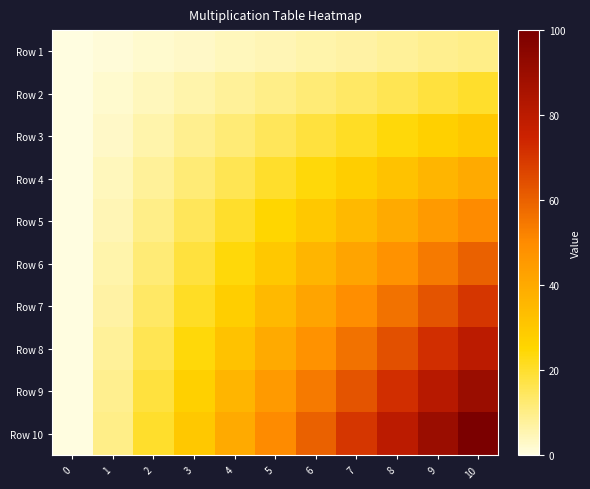

Reading right to left, what are all the values shown in this chart?

Row 1: 10=10	9=9	8=8	7=7	6=6	5=5	4=4	3=3	2=2	1=1	0=0
Row 2: 10=20	9=18	8=16	7=14	6=12	5=10	4=8	3=6	2=4	1=2	0=0
Row 3: 10=30	9=27	8=24	7=21	6=18	5=15	4=12	3=9	2=6	1=3	0=0
Row 4: 10=40	9=36	8=32	7=28	6=24	5=20	4=16	3=12	2=8	1=4	0=0
Row 5: 10=50	9=45	8=40	7=35	6=30	5=25	4=20	3=15	2=10	1=5	0=0
Row 6: 10=60	9=54	8=48	7=42	6=36	5=30	4=24	3=18	2=12	1=6	0=0
Row 7: 10=70	9=63	8=56	7=49	6=42	5=35	4=28	3=21	2=14	1=7	0=0
Row 8: 10=80	9=72	8=64	7=56	6=48	5=40	4=32	3=24	2=16	1=8	0=0
Row 9: 10=90	9=81	8=72	7=63	6=54	5=45	4=36	3=27	2=18	1=9	0=0
Row 10: 10=100	9=90	8=80	7=70	6=60	5=50	4=40	3=30	2=20	1=10	0=0